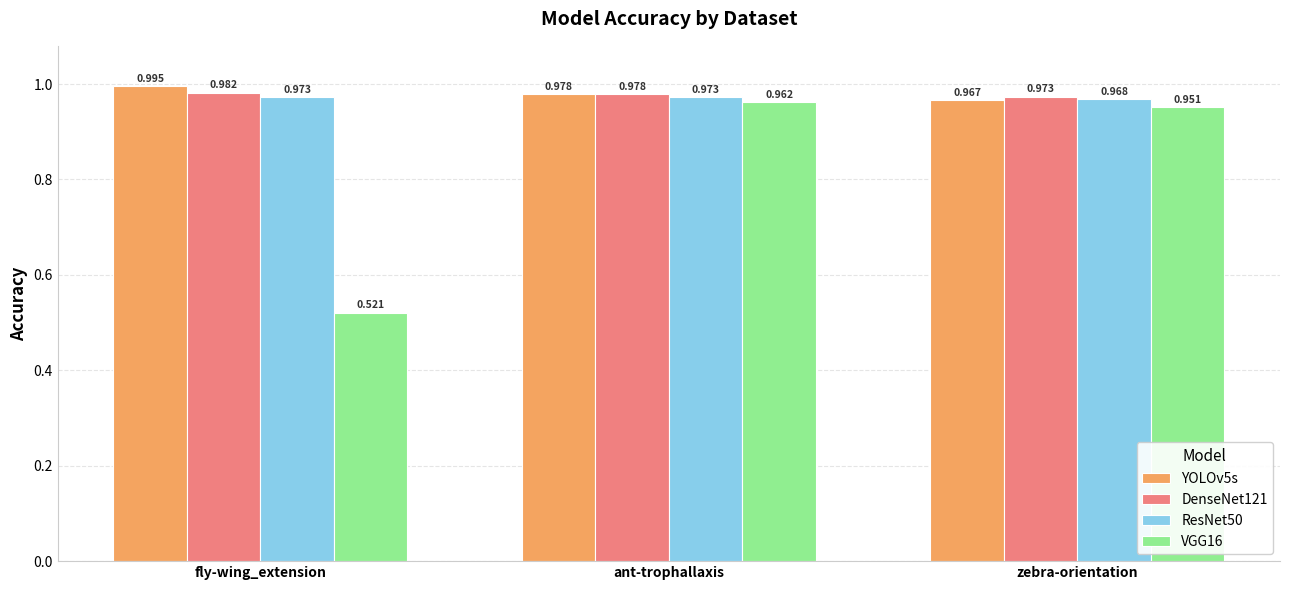

True or false: YOLOv5s has a value of 1.6 at ant-trophallaxis.

False